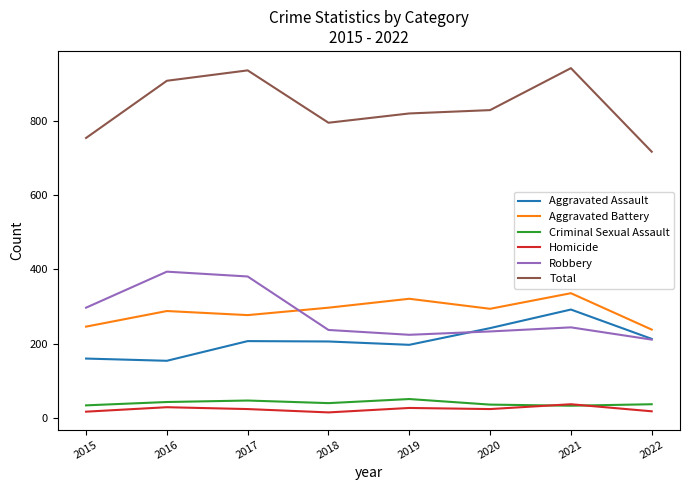

At how many categories does at least one series exceed 879?

3